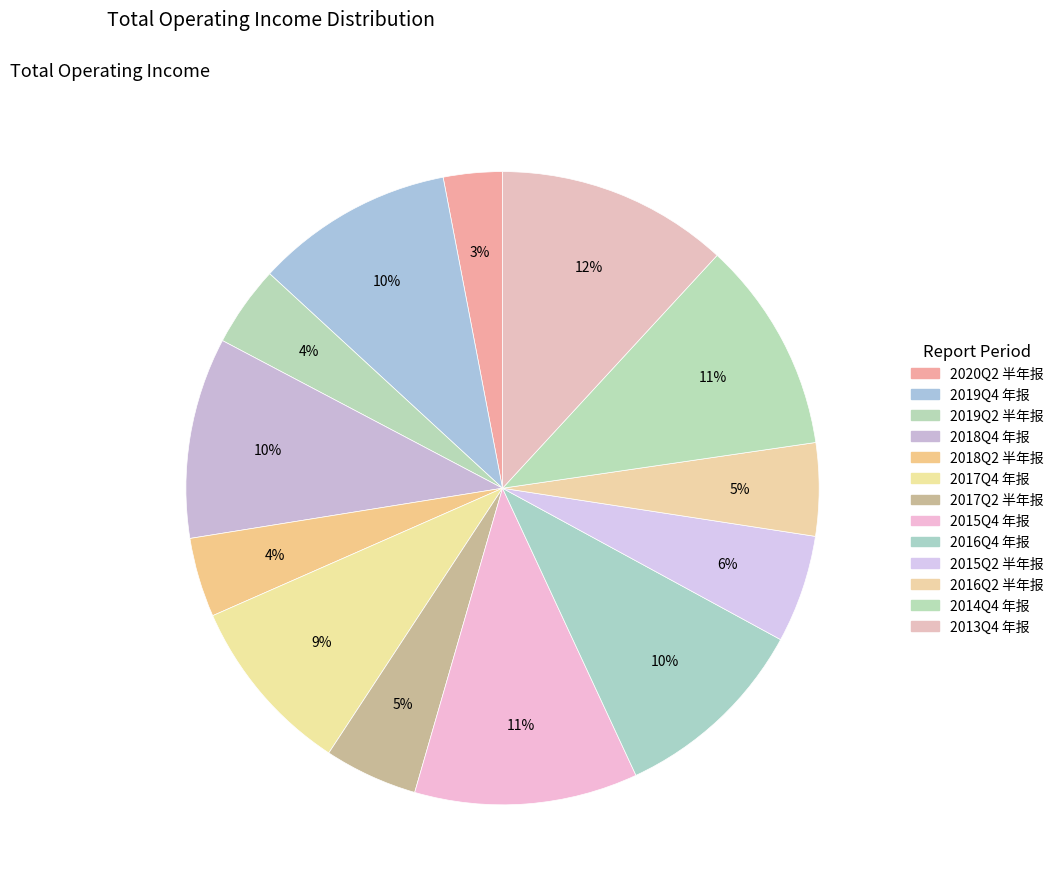

Count the number of slices in the pie.

13